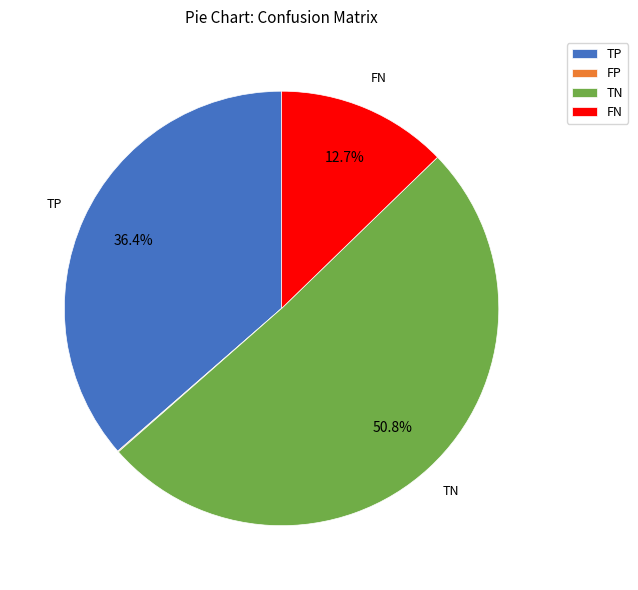

Is there any slice that represents more than half of the pie?

Yes